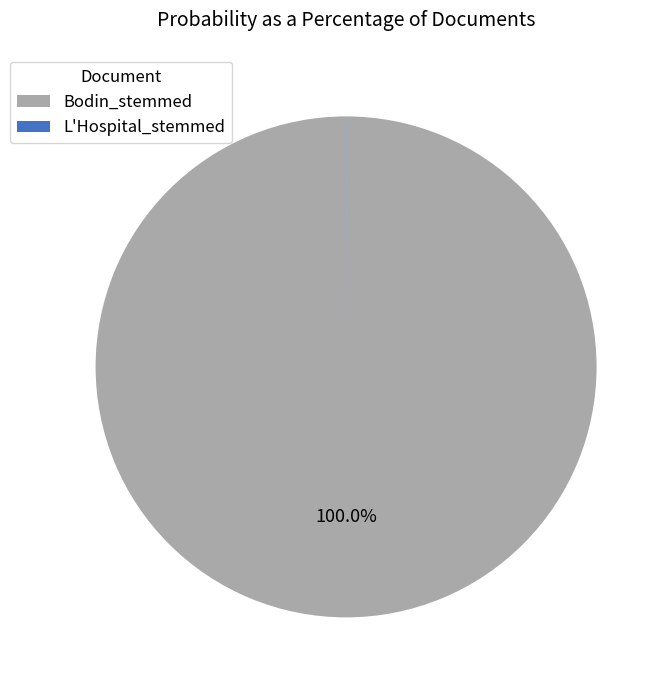

Which category has the biggest portion of the pie?

Bodin_stemmed